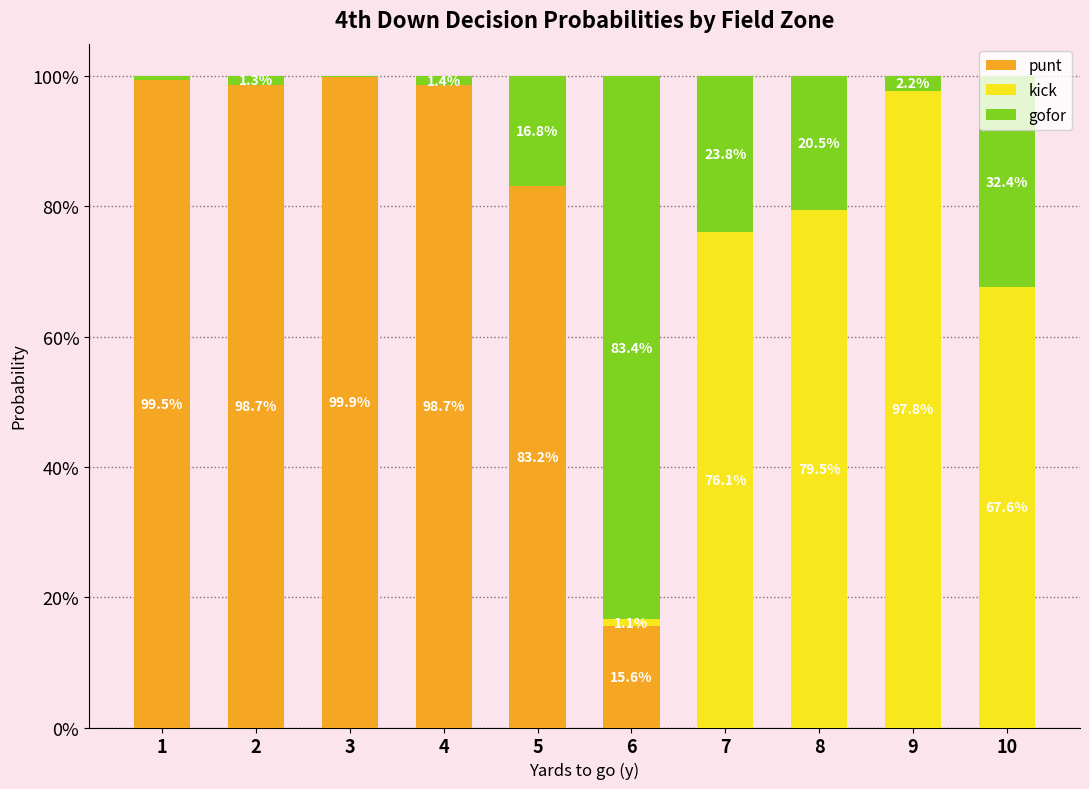

Are the bars horizontal?

No